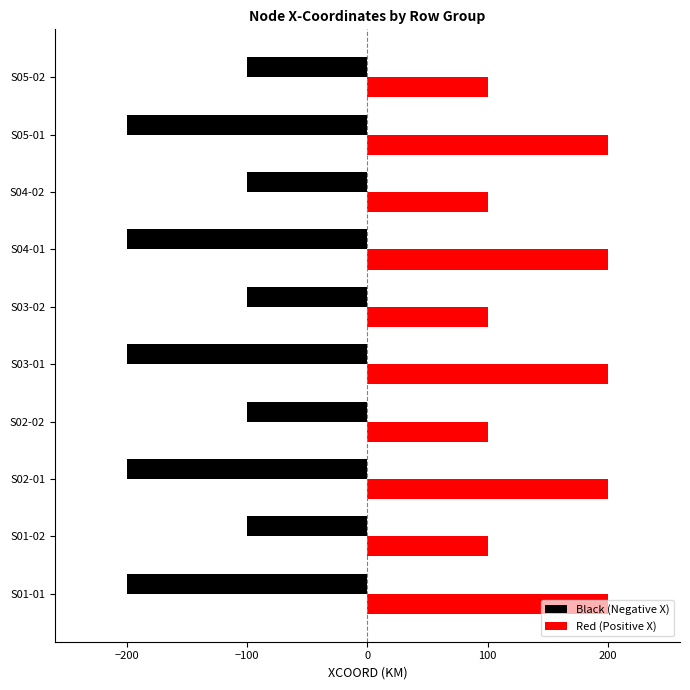

What are all the series names shown in the legend?

Black (Negative X), Red (Positive X)